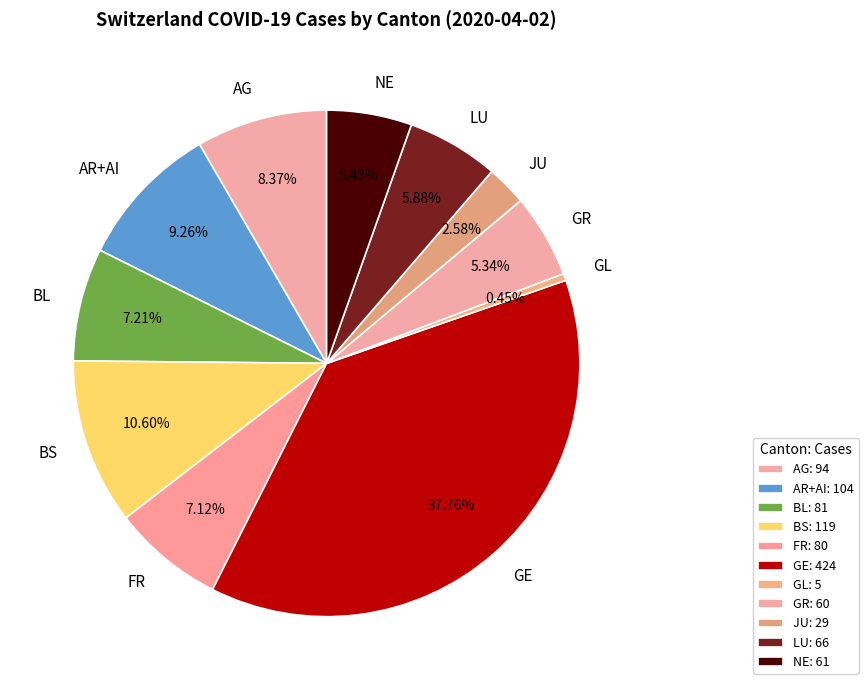

Which has a higher value, BL or NE?

BL